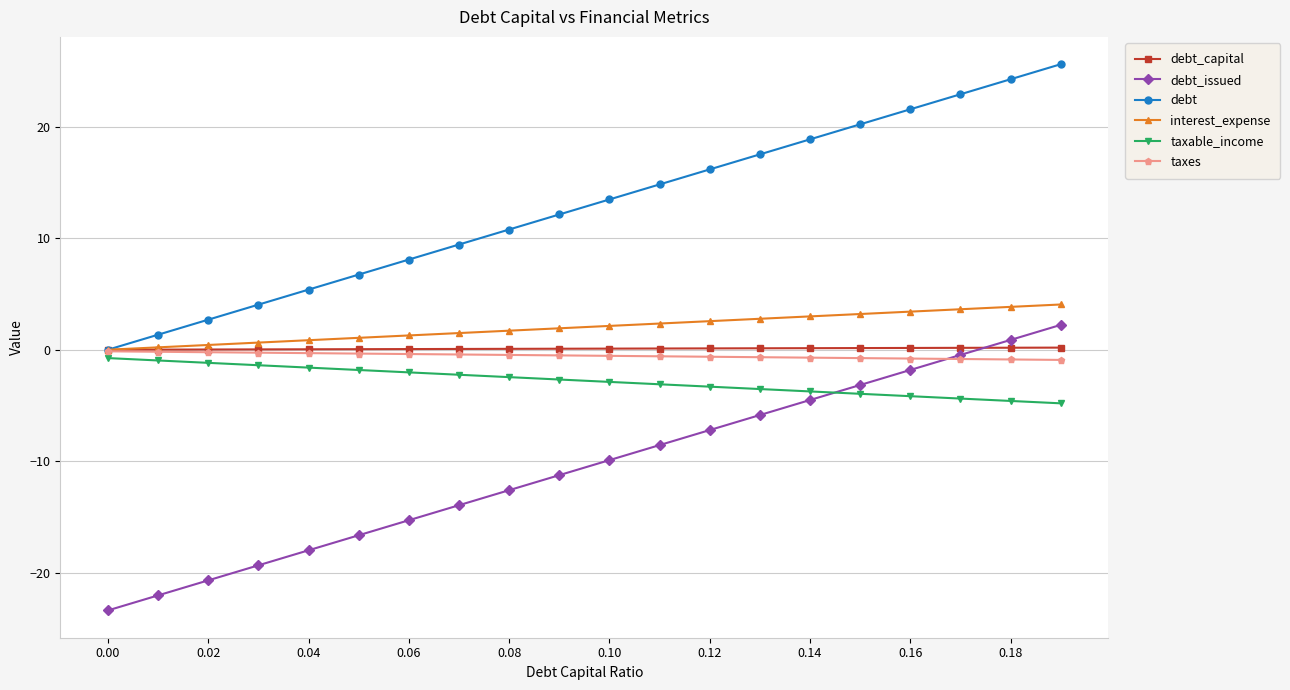

What is the minimum value for debt_issued?

-23.4